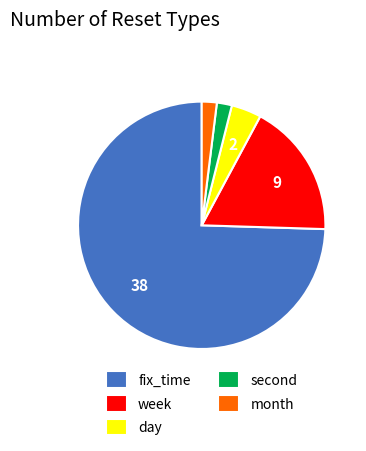

Is it true that day is 13% of the pie?

False